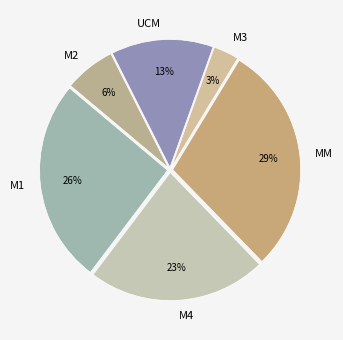

Combined, do M4 and M2 account for over 50%?

No